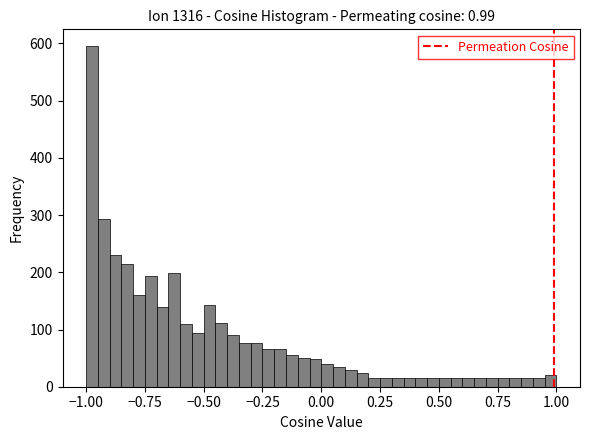

Read against the x-axis, roughly where is the centre of the tallest bar?

-0.95